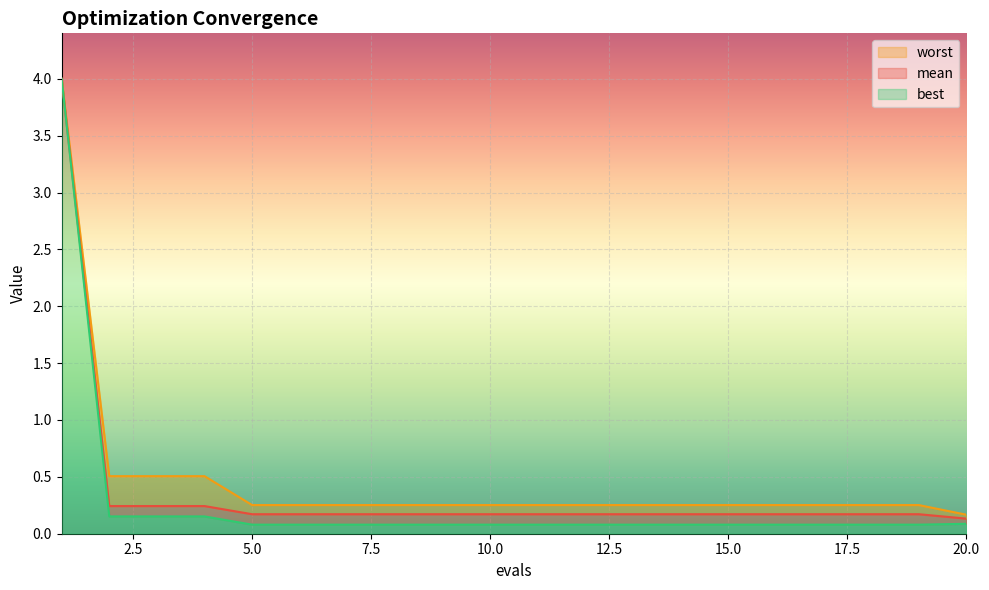

Is it true that best equals 0.1 at 7?

True